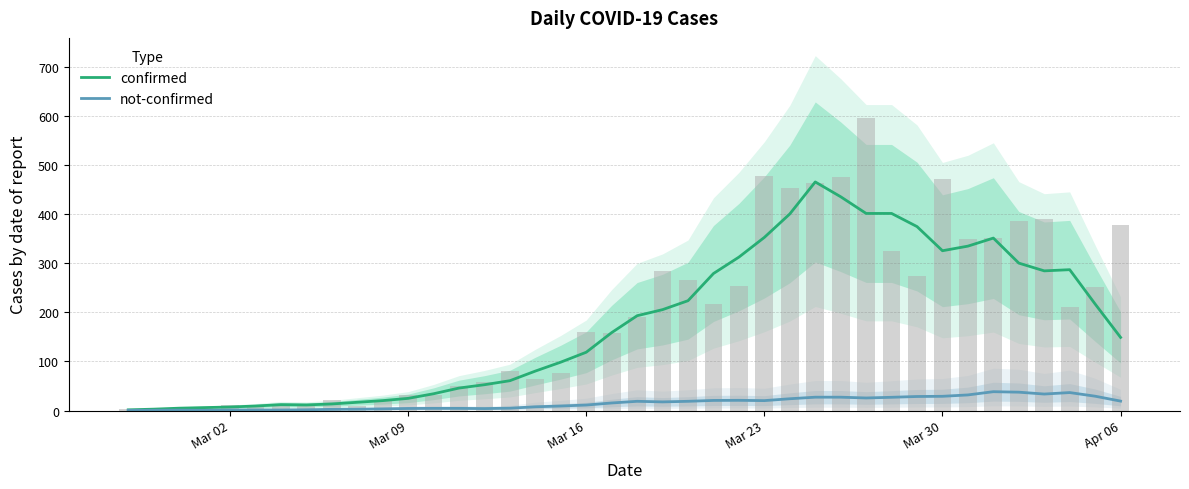

The value of confirmed at 38 is 135.9. True or false?

False